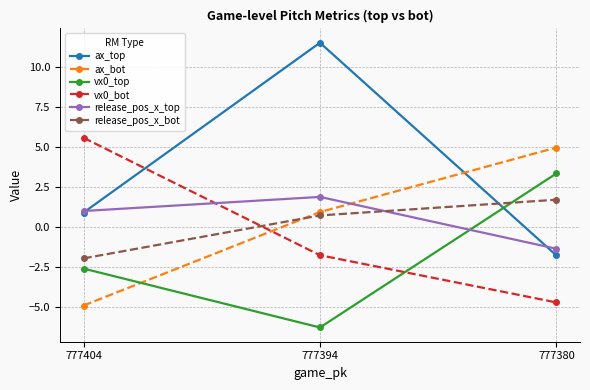

What is the difference between the maximum and minimum values in the release_pos_x_bot series?

3.7